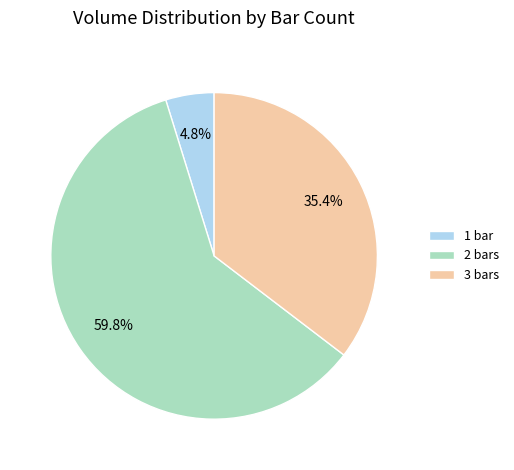

Rank the categories by value from lowest to highest.

1 bar, 3 bars, 2 bars